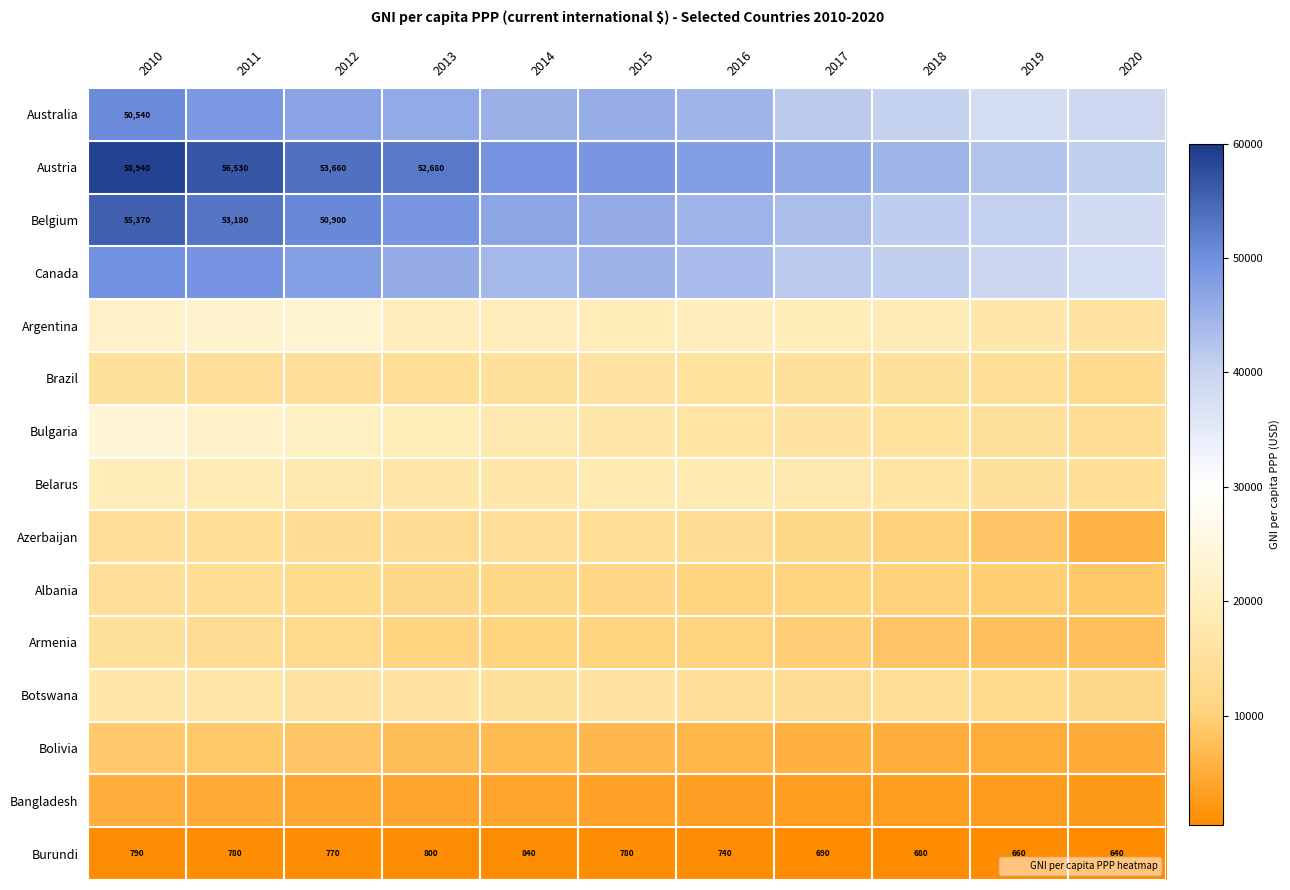

At which label does Brazil reach its minimum?

2020